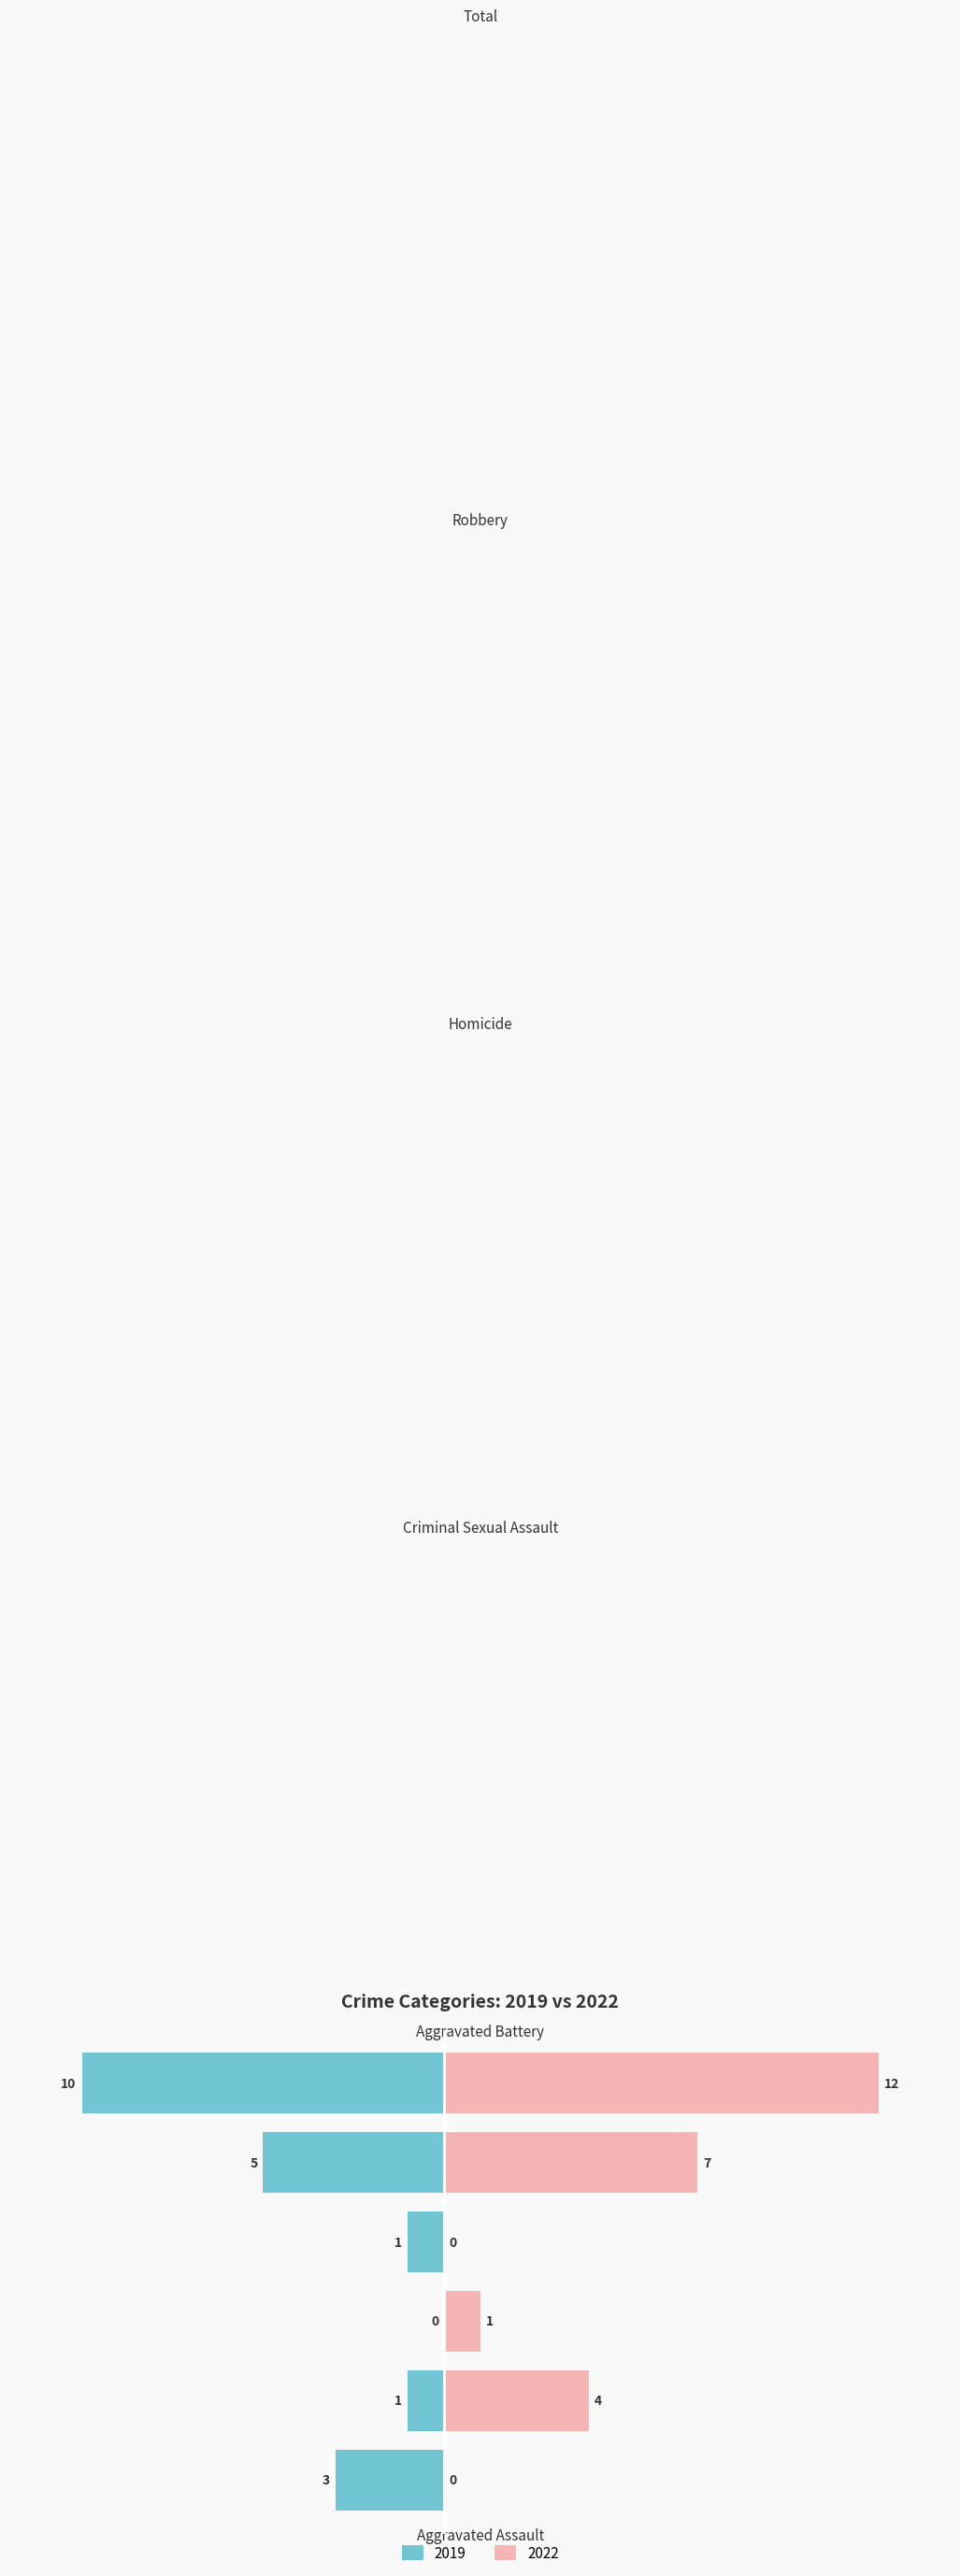

What is the greatest value displayed?

12